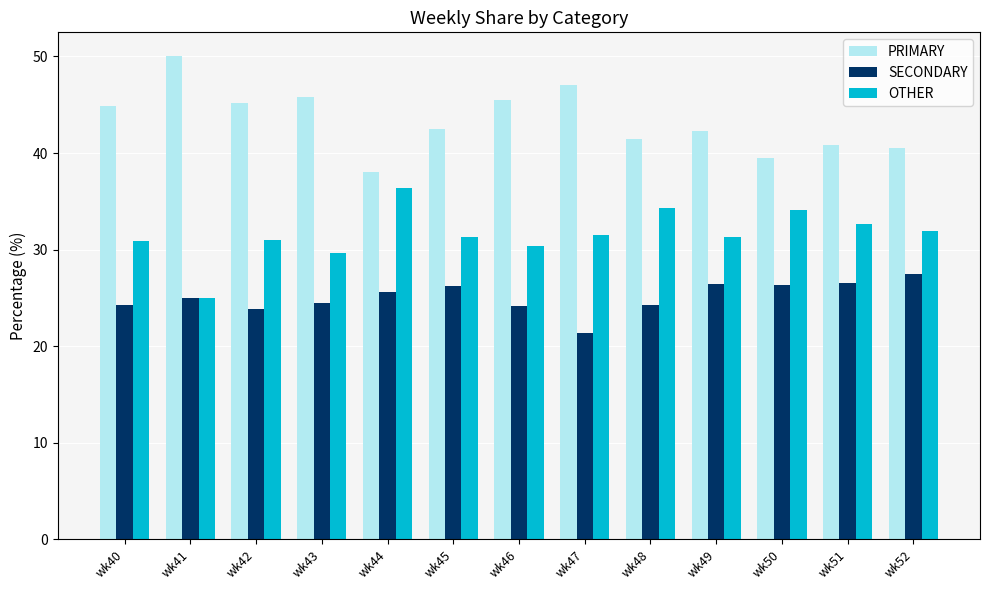

What is the difference between the highest and lowest values at wk49?

15.8